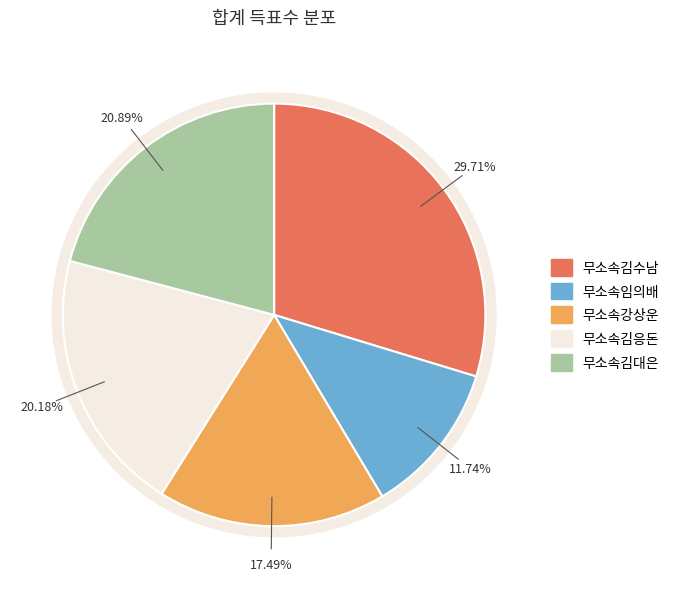

To the nearest percent, what is the average slice percentage?

20%